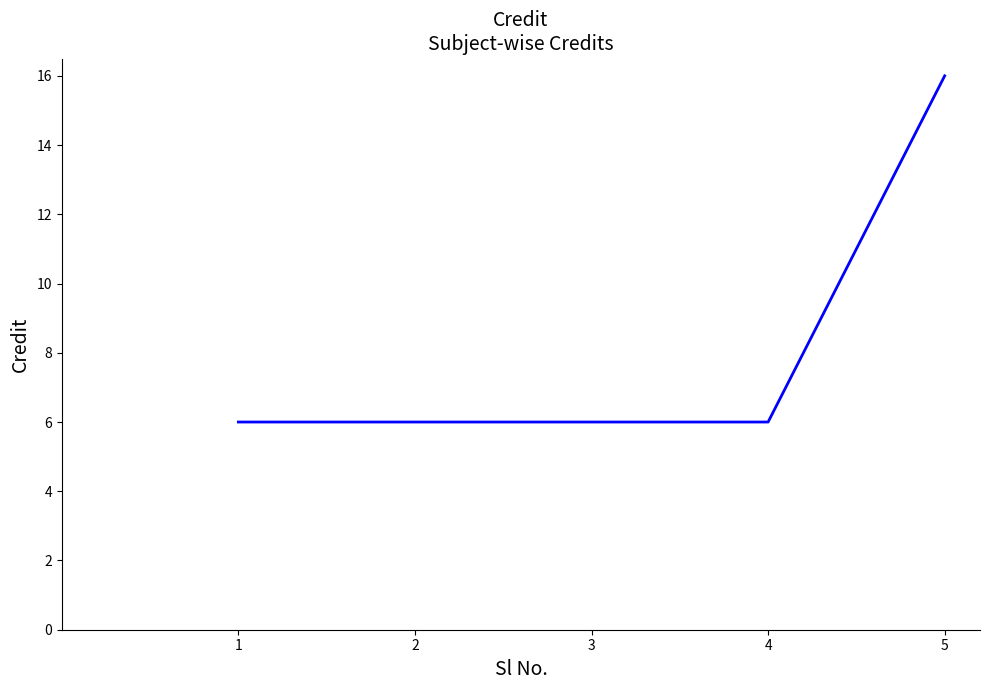

The value at 1 is 6. True or false?

True